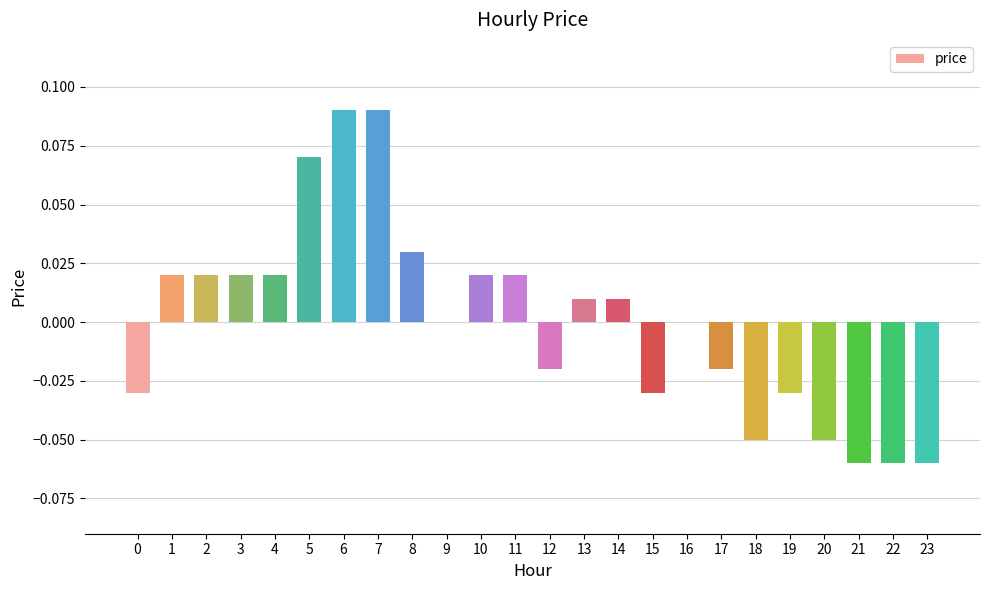

True or false: the data shows 0.0 at 3.

True